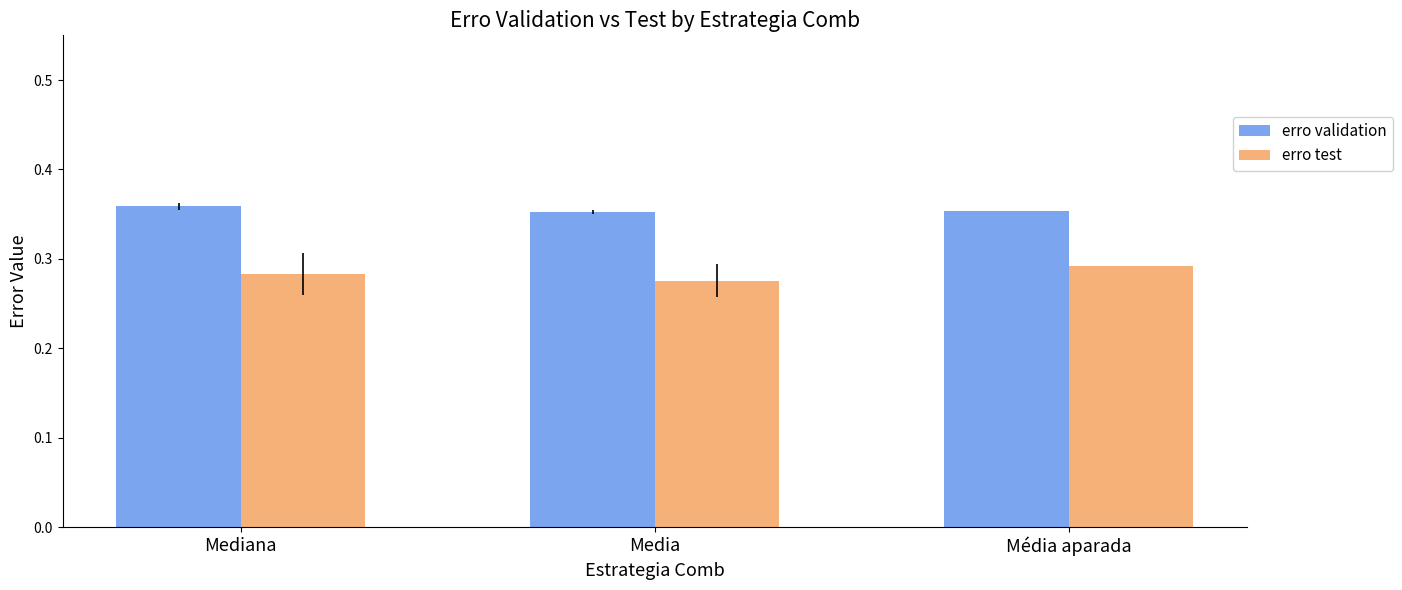

What is the spread (max minus min) of values at Media?

0.1